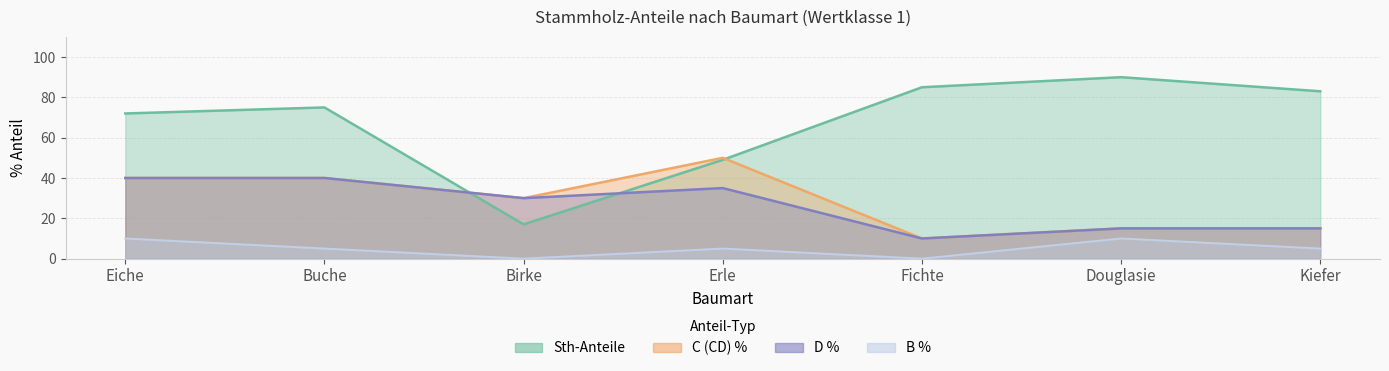

Which series ends up on top after the final intersection of Sth-Anteile (title col) and C (CD) %?

Sth-Anteile (title col)